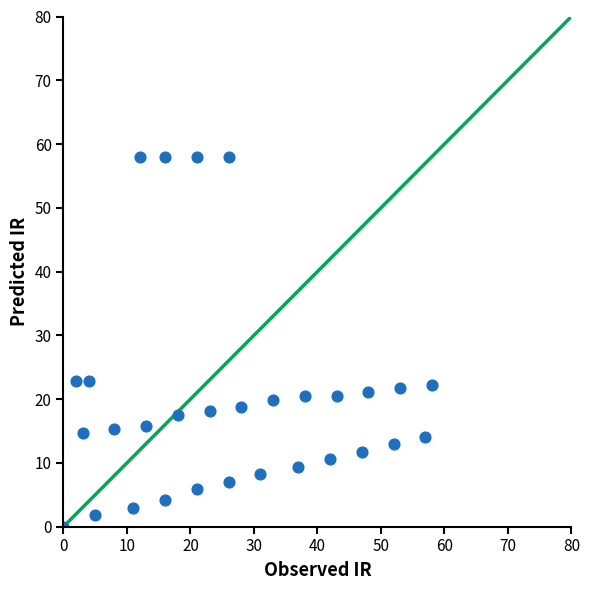

What is the range of X values (max minus min)?

58.0